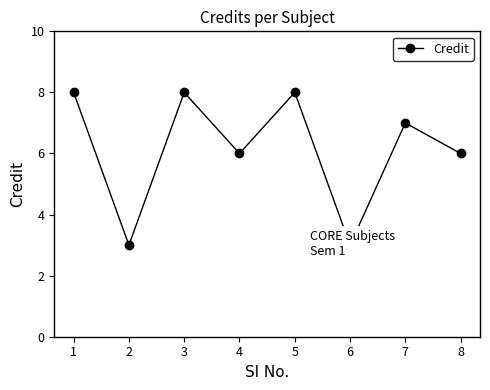

Read the value at 5.

8